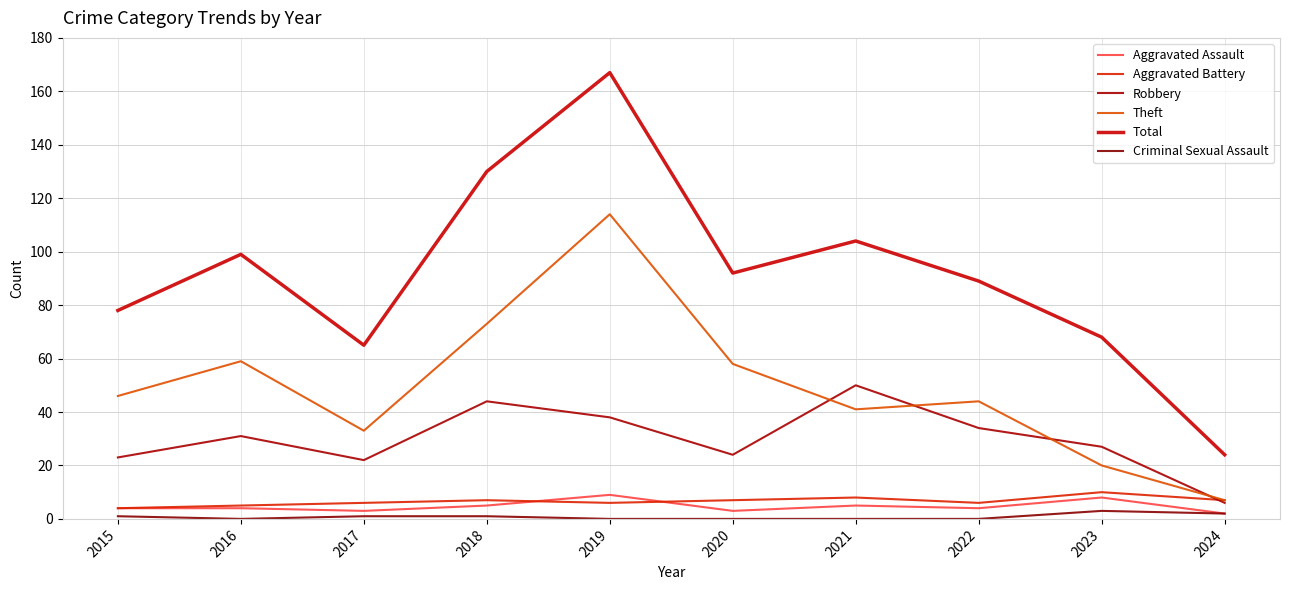

What is the total value across all series at 2023?

136